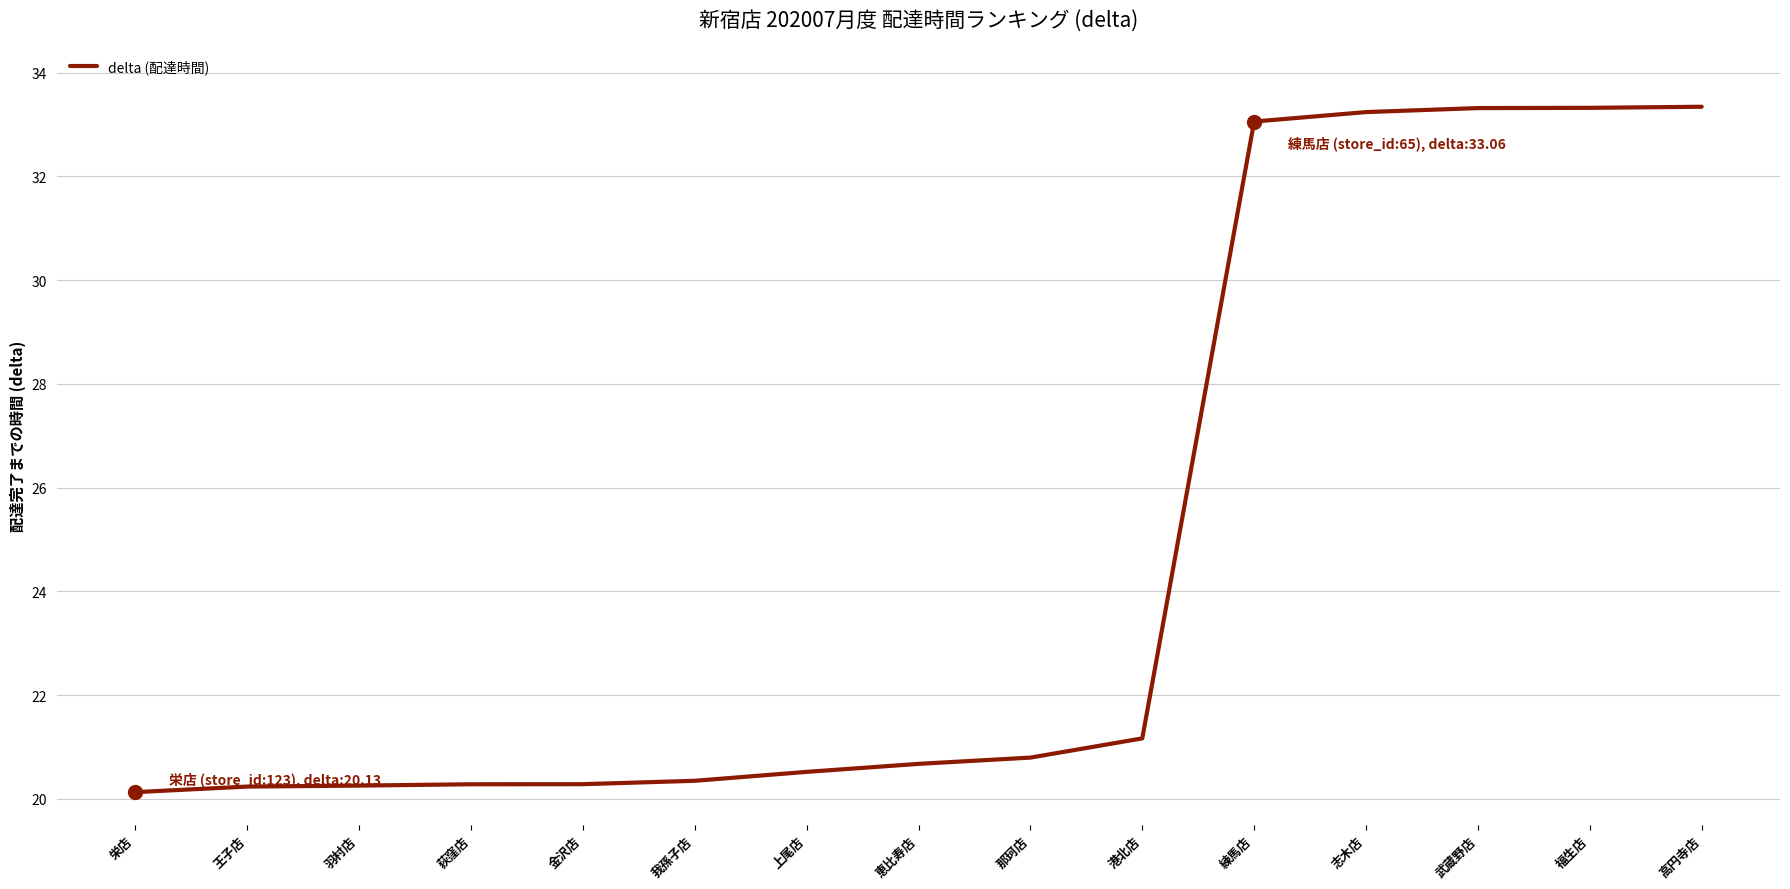

What position from the right is 荻窪店?

12